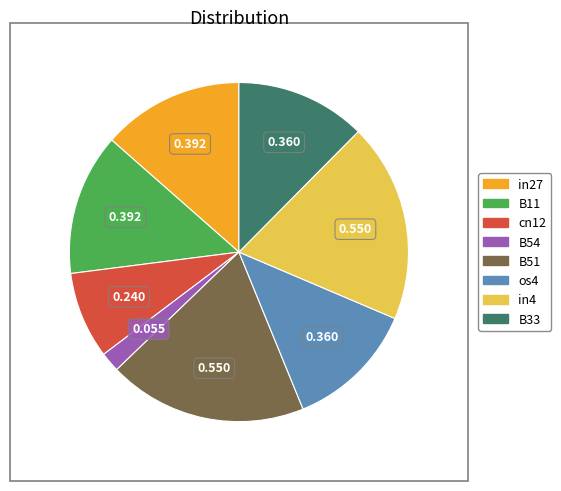

How many segments does this pie chart have?

8